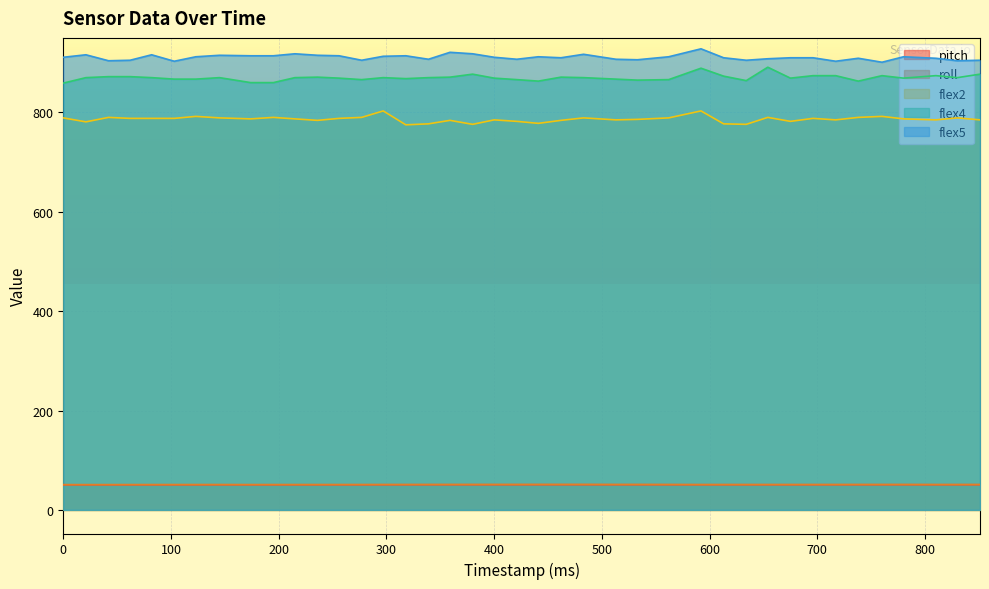

Which category has the highest value in the flex4 series?

654